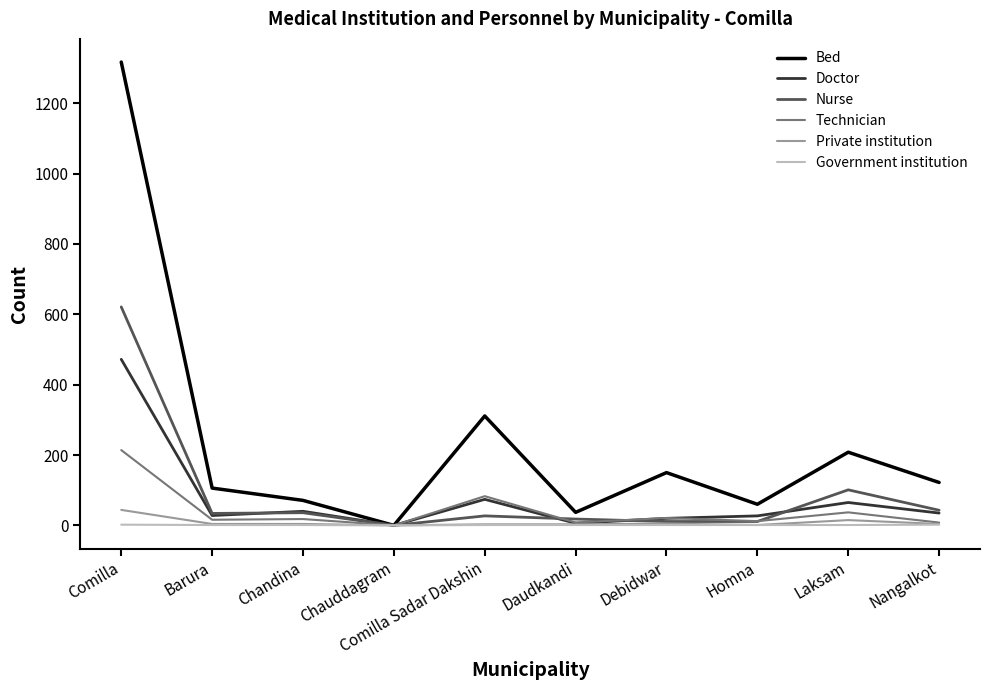

What is the difference between the maximum and minimum values in the Private institution series?

44